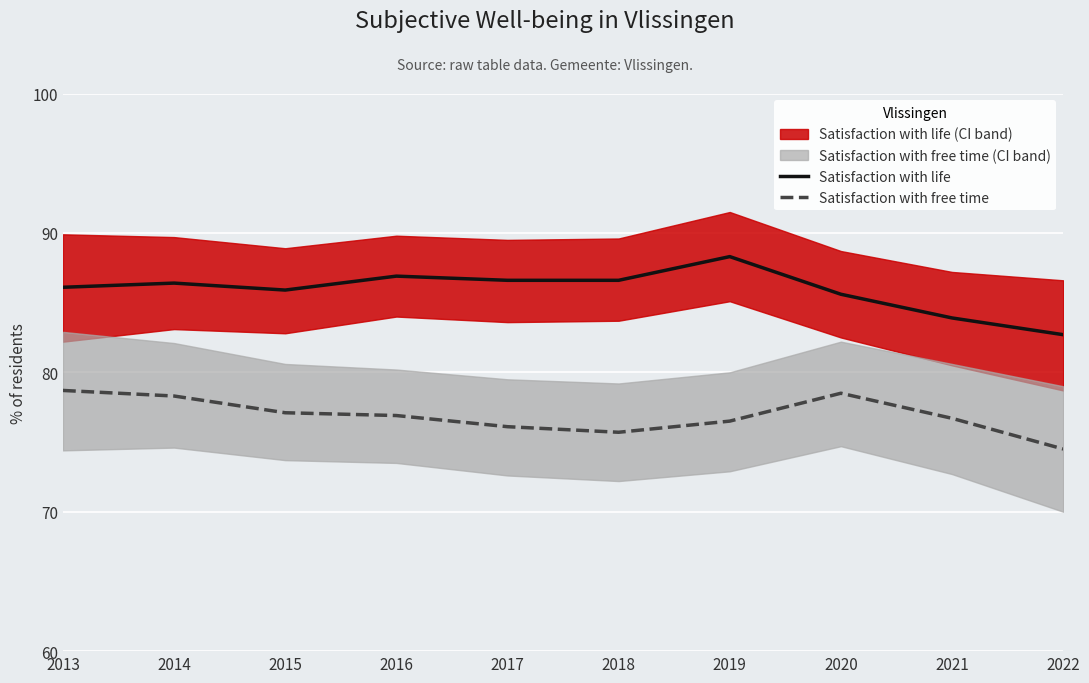

True or false: Satisfaction with life has a value of 30.2 at 2019.

False